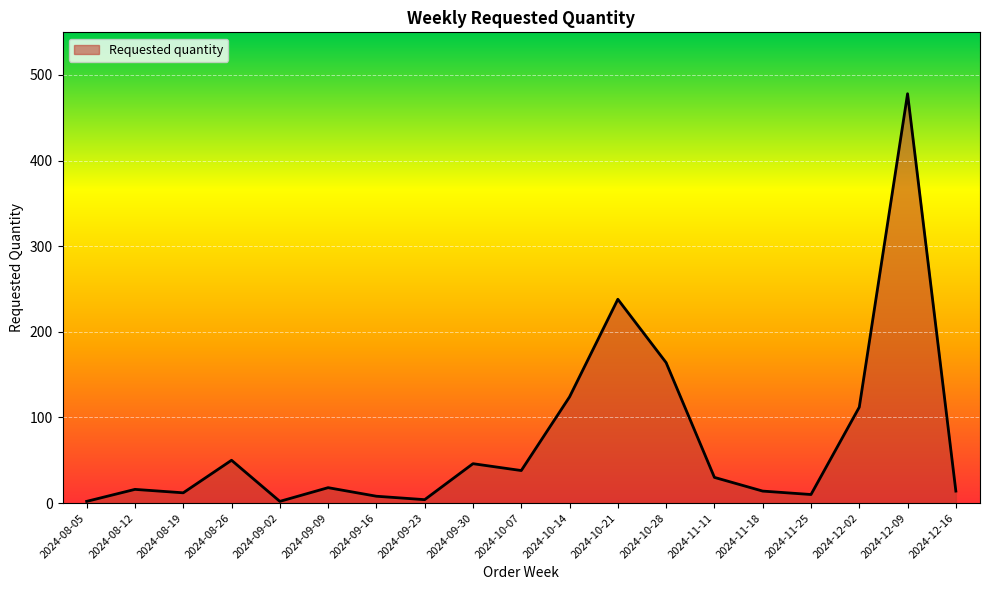

What position from the right is 2024-10-28?

7